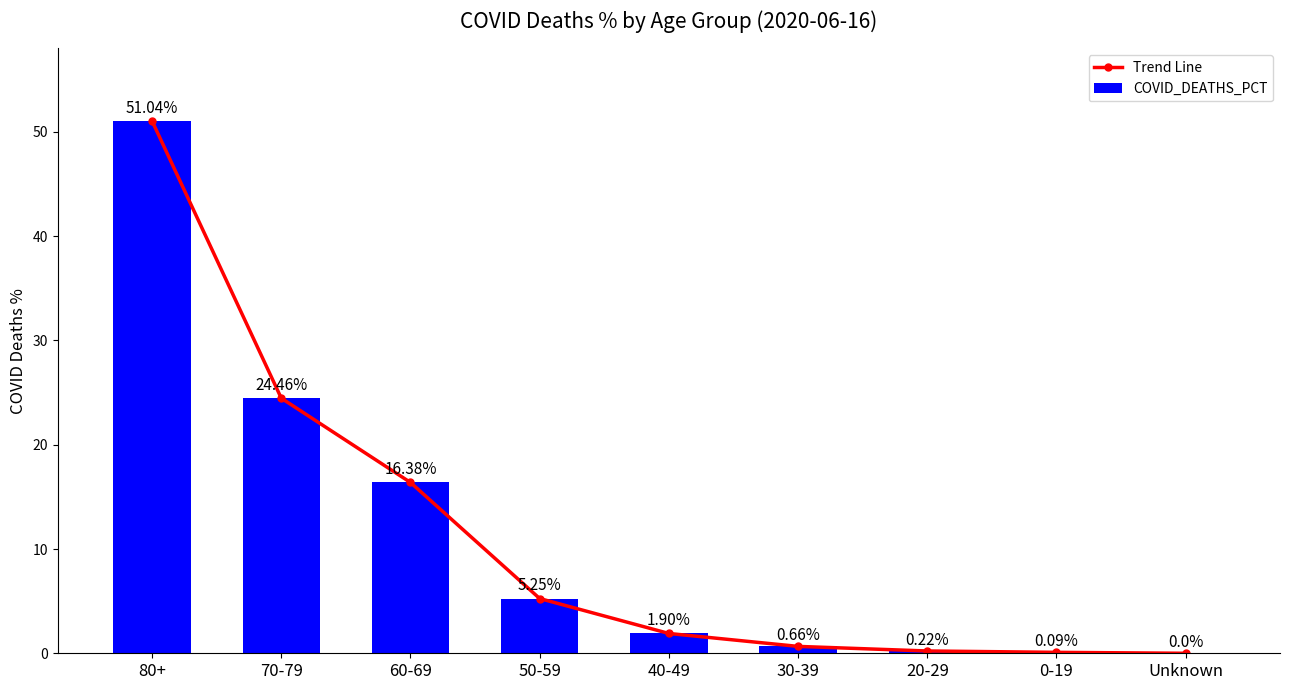

What is the difference between the maximum and minimum values in the COVID_DEATHS_PCT series?

51.0